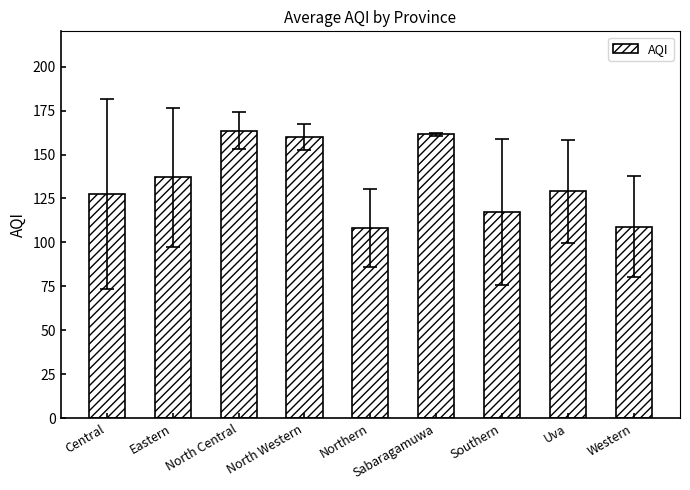

What is the label of the 1st bar from the right?

Western